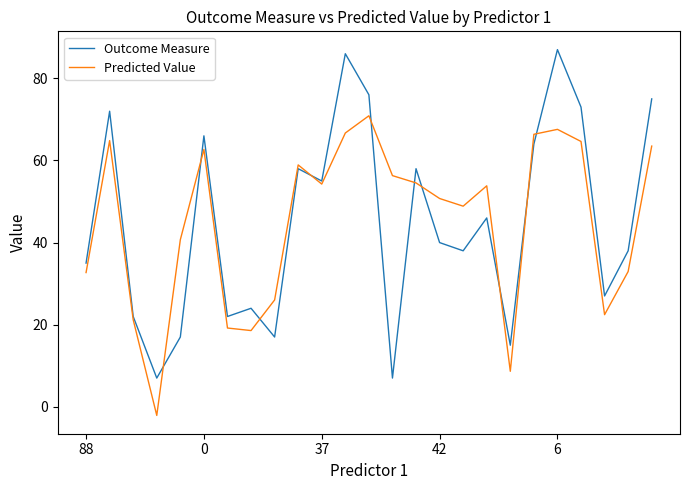

In Outcome Measure, how many points are higher than both neighbors (excluding endpoints)?

8